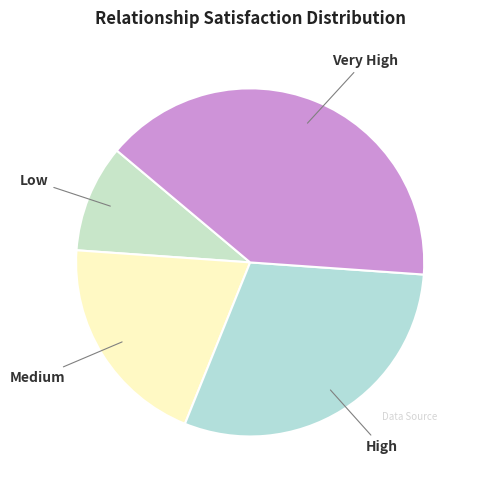

Is there a majority slice in this chart?

No